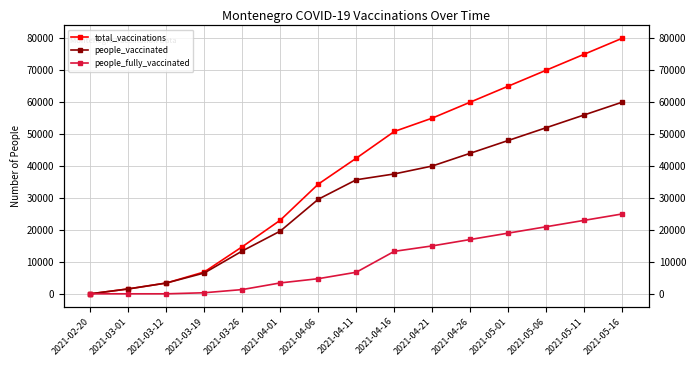

At which category is the sum across all series the highest?

2021-05-16